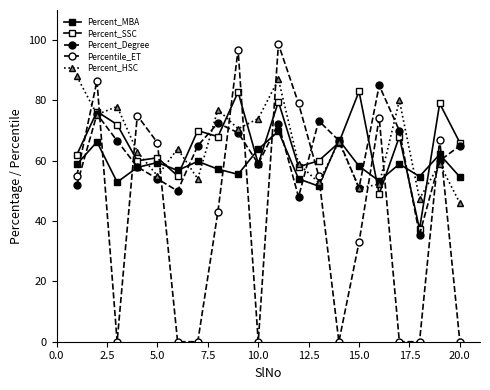

Reading right to left, list all the values displayed in this chart.

Percent_MBA: 54.6	62.1	54.8	58.9	53.3	58.2	66.9	51.6	54.0	69.8	63.8	55.5	57.2	59.8	56.8	59.4	57.8	52.9	66.3	58.8
Percent_SSC: 66.0	79.0	37.3	68.0	49.0	83.0	66.0	60.0	58.0	79.6	59.0	82.8	68.0	70.0	55.0	61.0	60.0	72.0	76.3	62.0
Percent_Degree: 65.0	60.0	35.5	70.0	85.0	51.0	66.7	73.2	48.0	72.3	59.0	69.3	72.5	65.0	50.0	54.0	58.0	66.6	75.5	52.0
Percentile_ET: 0.0	67.0	0.0	0.0	74.3	33.0	0.0	55.0	79.0	98.7	0.0	96.8	43.1	0.0	0.0	66.0	75.0	0.0	86.5	55.0
Percent_HSC: 46.0	59.0	47.4	80.0	52.2	51.0	66.3	52.8	59.0	87.0	74.0	70.6	77.0	54.0	64.0	55.0	63.0	78.0	75.3	88.0